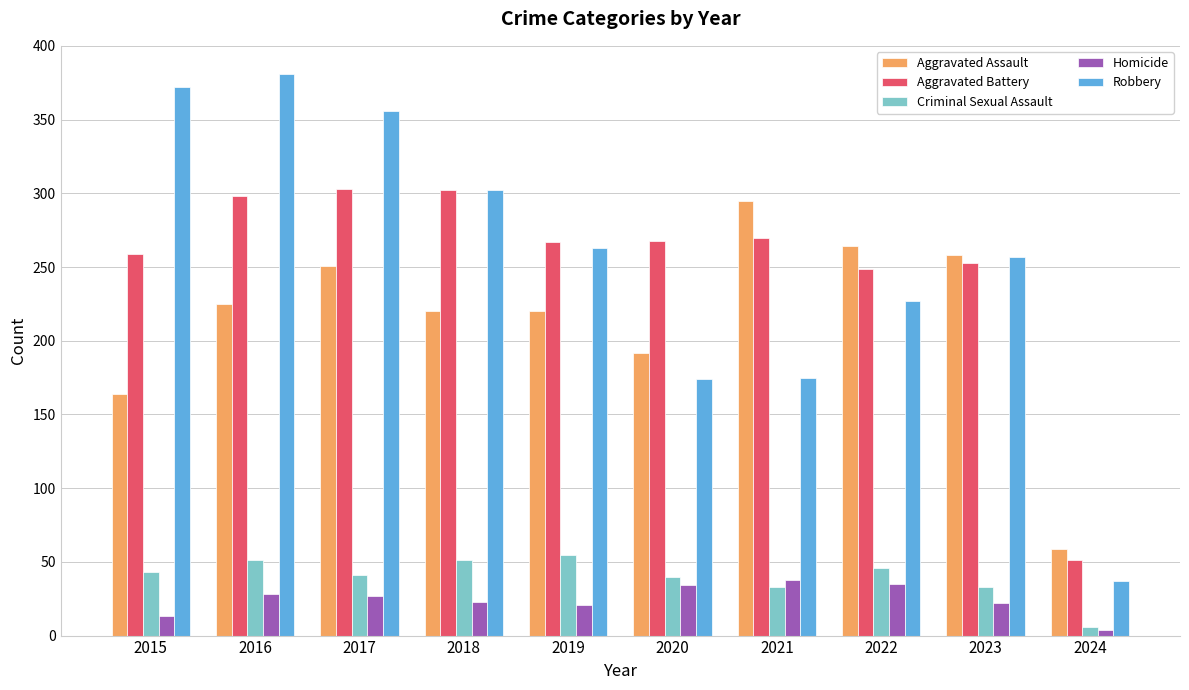

What is the smallest value displayed?

4